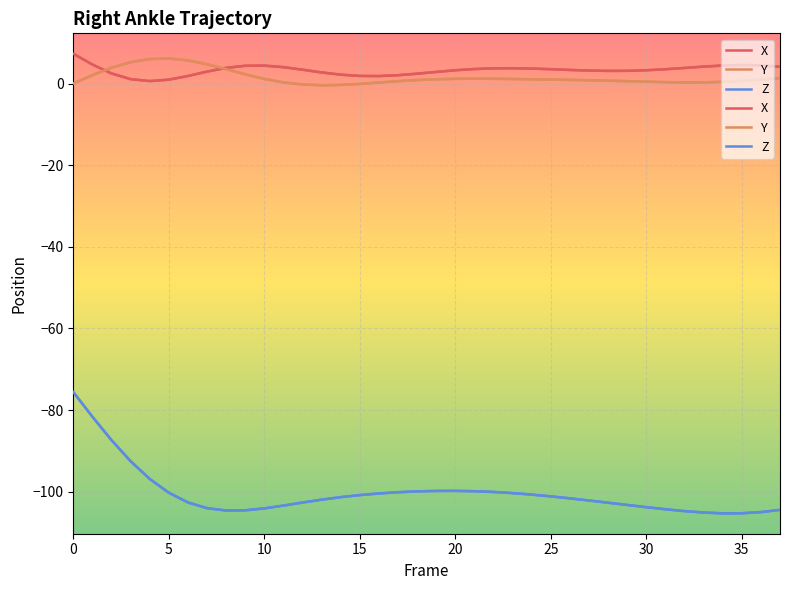

Reading left to right, transcribe all the data shown in this chart.

X: 7.4	4.7	2.5	1.1	0.7	1.0	1.9	3.0	3.9	4.4	4.5	4.1	3.5	2.8	2.2	1.9	1.9	2.1	2.5	2.9	3.3	3.6	3.8	3.8	3.7	3.6	3.4	3.2	3.2	3.2	3.3	3.6	3.9	4.2	4.5	4.6	4.5	4.2
Y: 0.1	2.1	3.9	5.3	6.1	6.2	5.7	4.8	3.6	2.3	1.2	0.4	-0.2	-0.4	-0.3	-0.0	0.3	0.6	0.9	1.1	1.2	1.2	1.2	1.2	1.1	1.0	1.0	0.9	0.8	0.6	0.5	0.4	0.3	0.4	0.5	0.7	1.0	1.4
Z: -75.6	-81.6	-87.4	-92.5	-96.9	-100.3	-102.7	-104.1	-104.6	-104.6	-104.1	-103.4	-102.7	-102.0	-101.4	-100.9	-100.5	-100.2	-100.0	-99.8	-99.8	-99.9	-100.1	-100.4	-100.7	-101.2	-101.7	-102.2	-102.7	-103.3	-103.8	-104.3	-104.8	-105.1	-105.3	-105.3	-105.0	-104.5